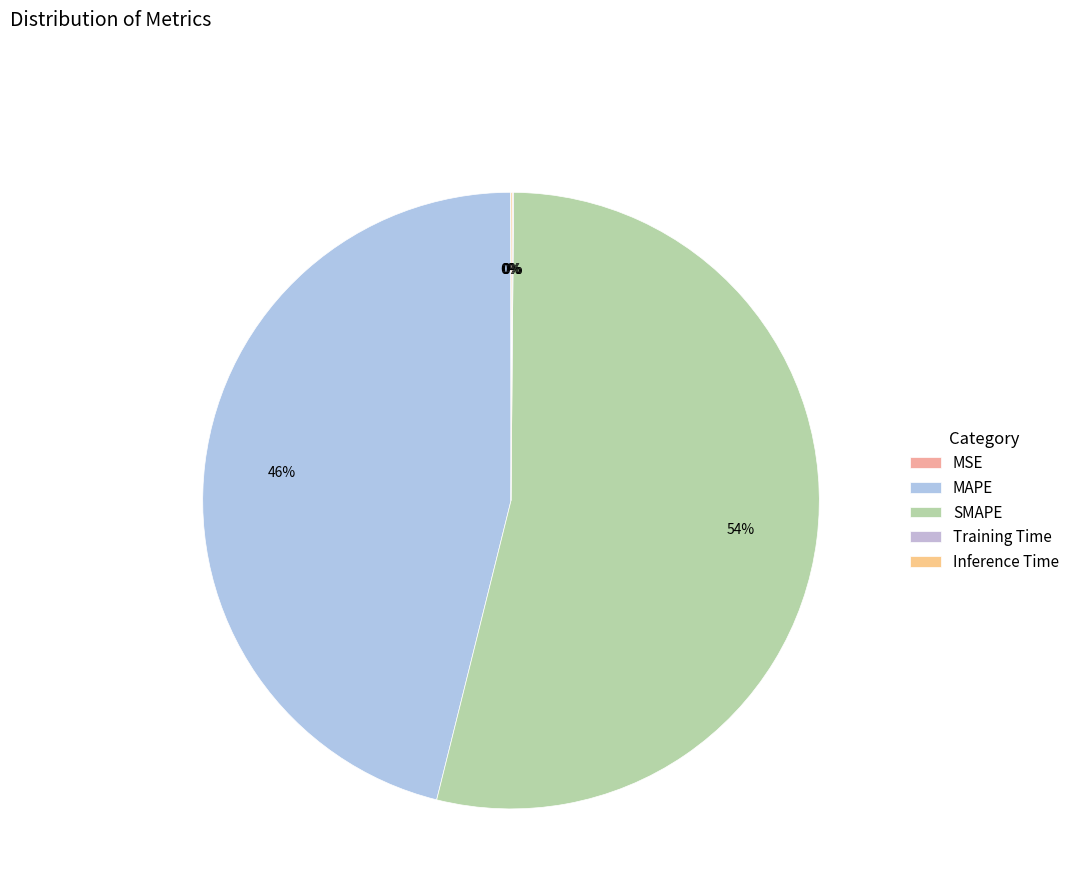

How many slices are in this pie chart?

5